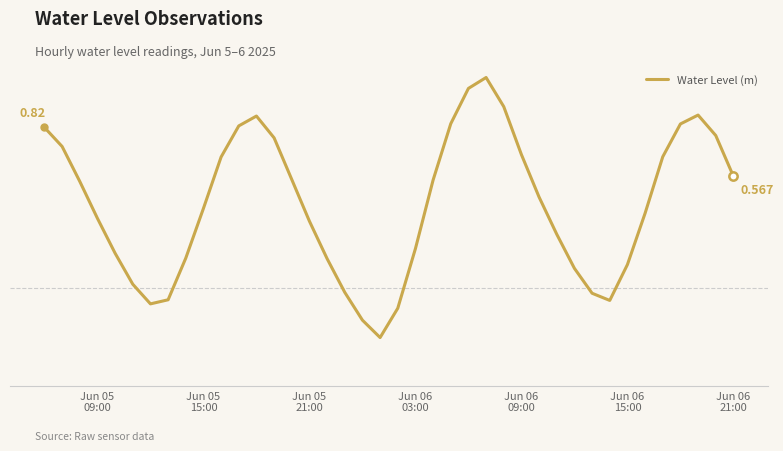

Is this an area chart (filled region under the line)?

No